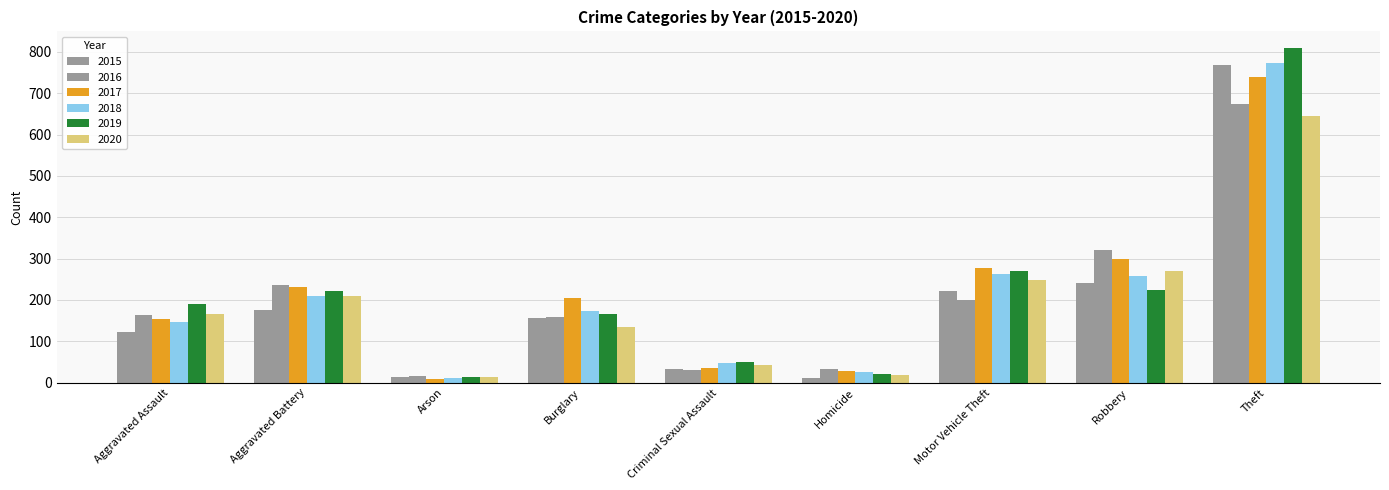

Reading left to right, transcribe all the data shown in this chart.

2015: Aggravated Assault=122	Aggravated Battery=175	Arson=13	Burglary=157	Criminal Sexual Assault=34	Homicide=11	Motor Vehicle Theft=221	Robbery=241	Theft=769
2016: Aggravated Assault=164	Aggravated Battery=236	Arson=15	Burglary=160	Criminal Sexual Assault=31	Homicide=32	Motor Vehicle Theft=200	Robbery=320	Theft=675
2017: Aggravated Assault=154	Aggravated Battery=232	Arson=10	Burglary=204	Criminal Sexual Assault=35	Homicide=29	Motor Vehicle Theft=277	Robbery=299	Theft=740
2018: Aggravated Assault=147	Aggravated Battery=209	Arson=11	Burglary=173	Criminal Sexual Assault=47	Homicide=27	Motor Vehicle Theft=262	Robbery=258	Theft=773
2019: Aggravated Assault=190	Aggravated Battery=222	Arson=14	Burglary=167	Criminal Sexual Assault=50	Homicide=22	Motor Vehicle Theft=269	Robbery=224	Theft=809
2020: Aggravated Assault=165	Aggravated Battery=210	Arson=13	Burglary=135	Criminal Sexual Assault=42	Homicide=19	Motor Vehicle Theft=248	Robbery=270	Theft=644